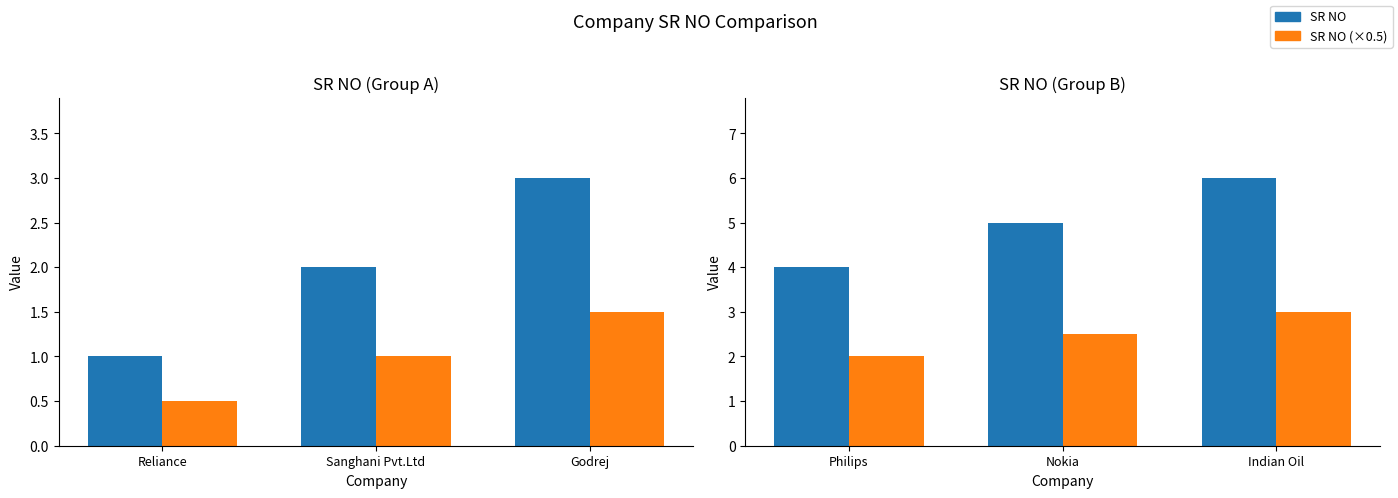

How many data points in SR NO (×0.5) are above 2?

2